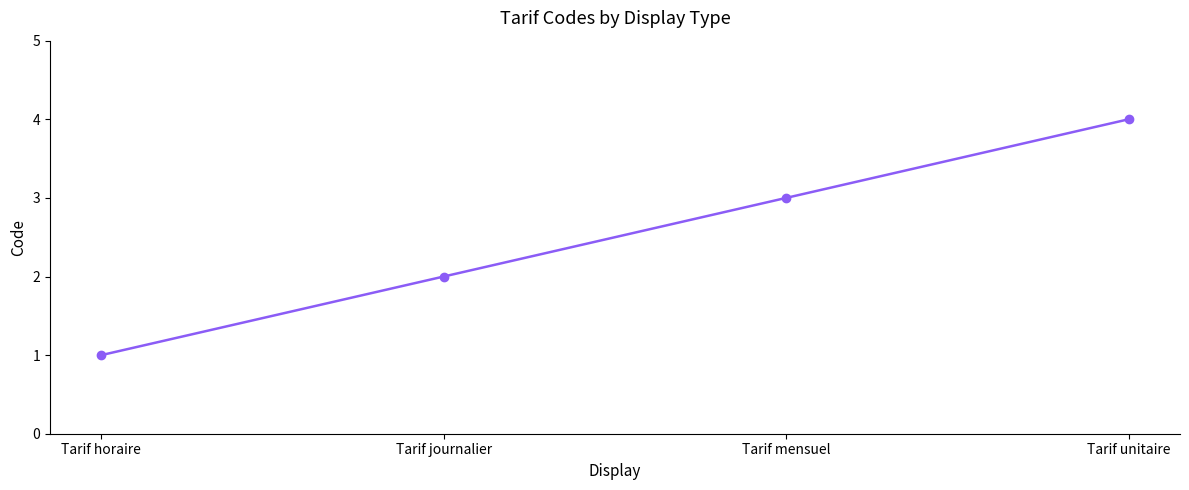

Reading left to right, what are all the values shown in this chart?

1	2	3	4